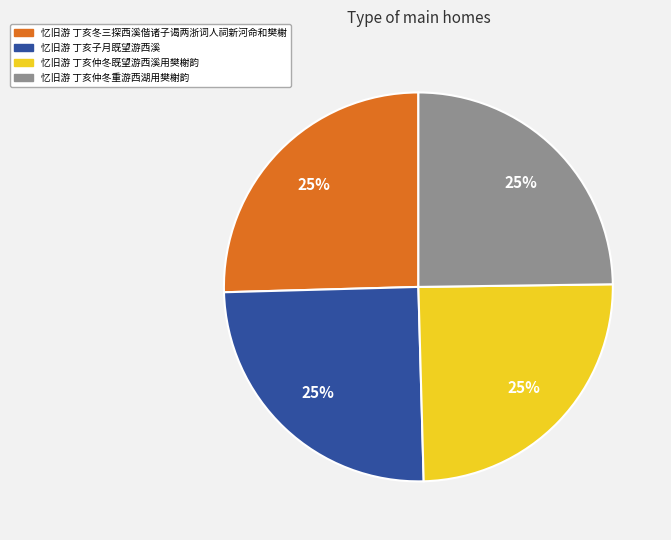

To the nearest percent, what is the average slice percentage?

25%